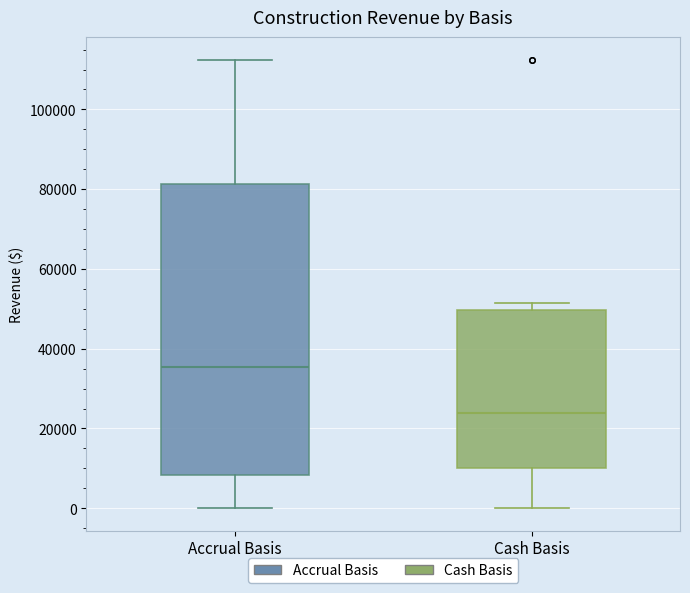

Reading left to right, read every box against the y-axis: the position of its median line, the range the box covers, and the ends of its whiskers. The values are not printed on the chart, so give them approximately, as read against the axis.

Accrual Basis: median 36000, box 8000 to 82000, whiskers 0 to 112000
Cash Basis: median 24000, box 10000 to 50000, whiskers 0 to 52000